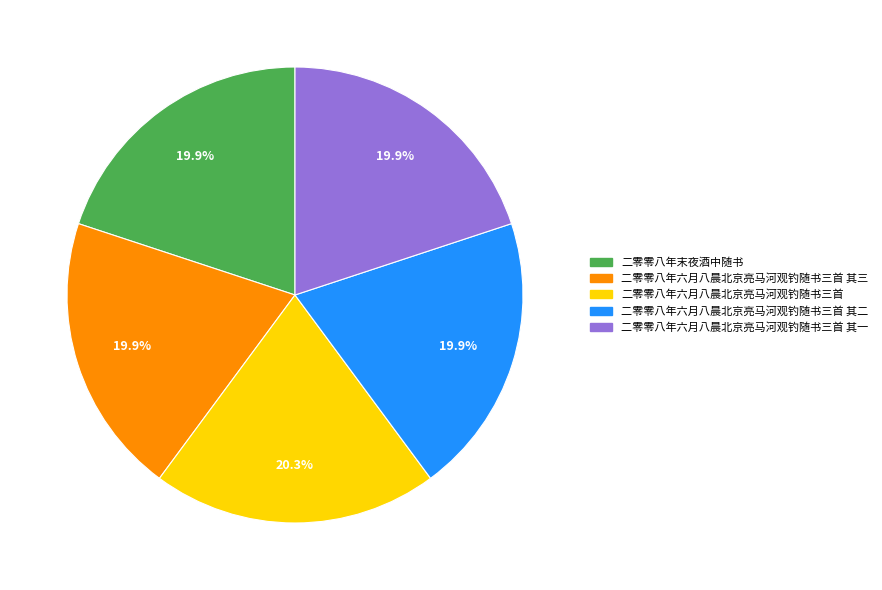

The 二零零八年六月八晨北京亮马河观钓随书三首 其二 slice represents 14% of the pie. True or false?

False